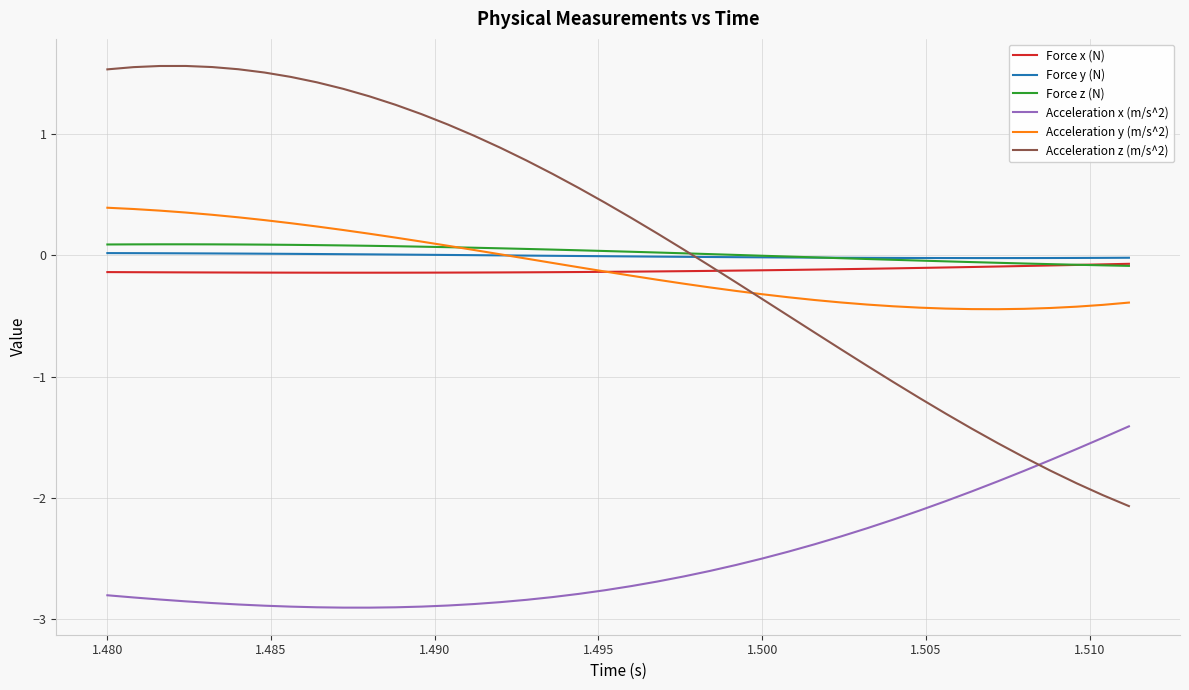

How many intersections are there between Acceleration z (m/s^2) and Force x (N)?

1